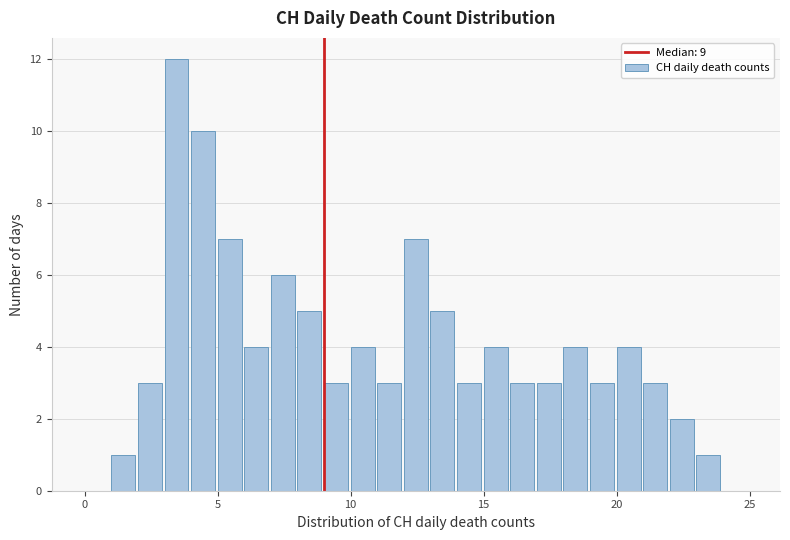

Around what value on the x-axis is the tallest bar? Give the approximate position of its centre, as read against the axis.

3.5